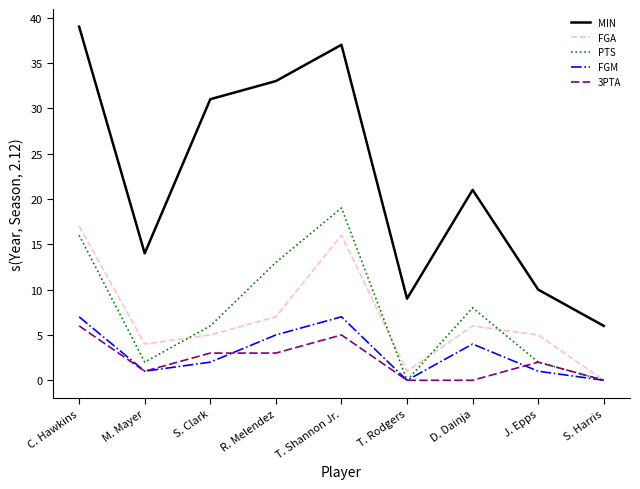

At which category does FGA reach its first local peak?

T. Shannon Jr.